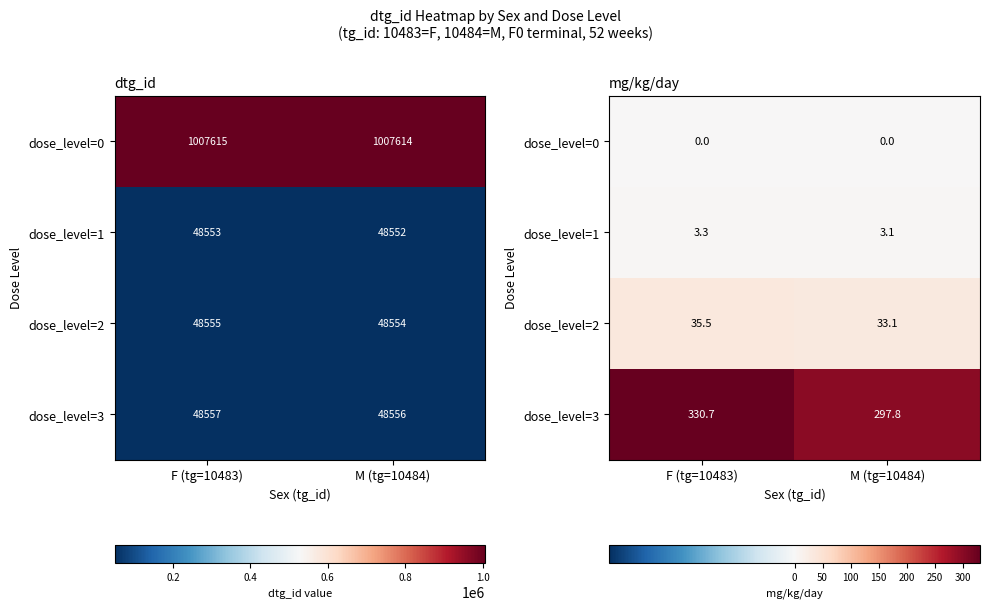

Which series has the largest range (max minus min)?

dose_level=3